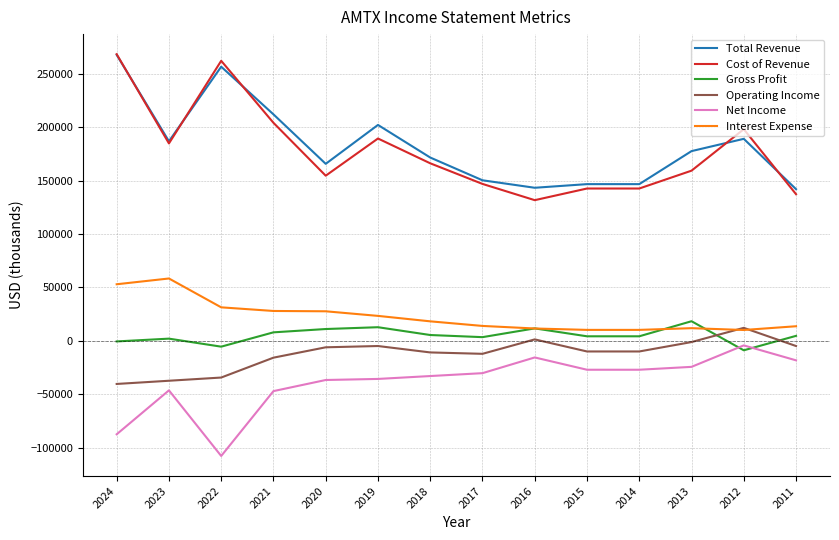

Which category has the lowest value across all series?

2022